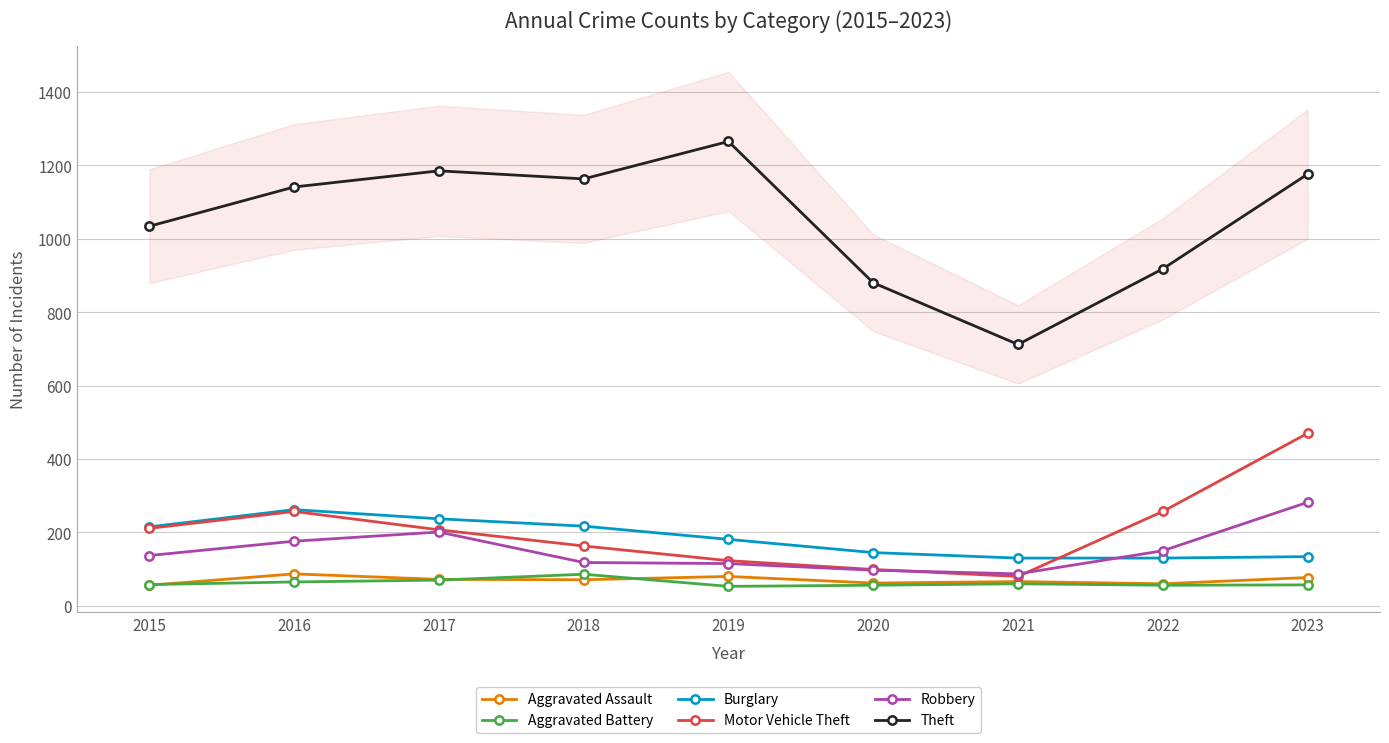

Reading left to right, extract all data points from this chart.

Aggravated Assault: 56	87	72	71	80	62	66	60	77
Aggravated Battery: 58	65	70	86	53	56	60	56	57
Burglary: 215	262	237	217	181	145	130	130	134
Motor Vehicle Theft: 211	257	207	163	123	99	80	257	470
Robbery: 137	176	201	118	115	97	87	150	282
Theft: 1034	1141	1185	1163	1265	880	712	918	1176